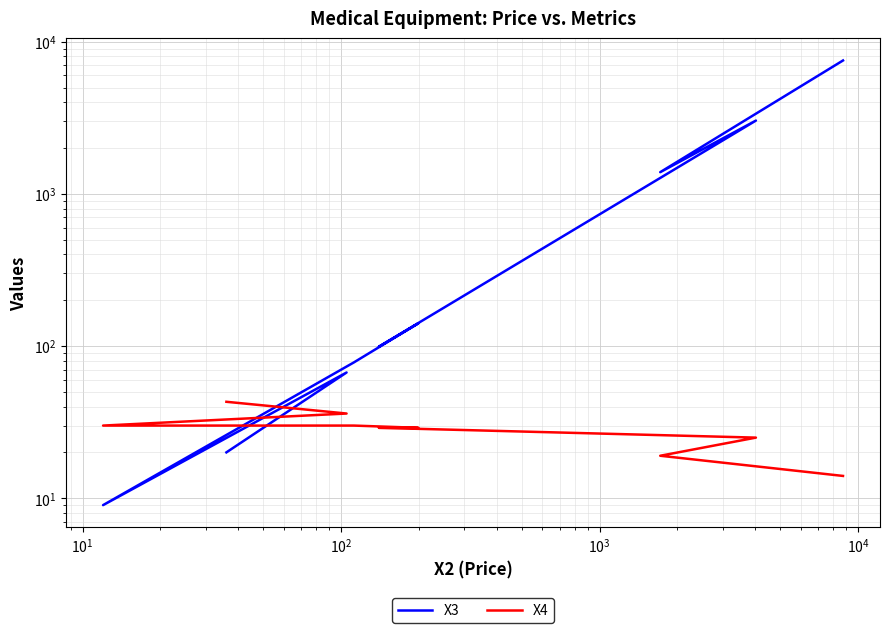

What is the value of the X4 point at the 8th from the left?

19